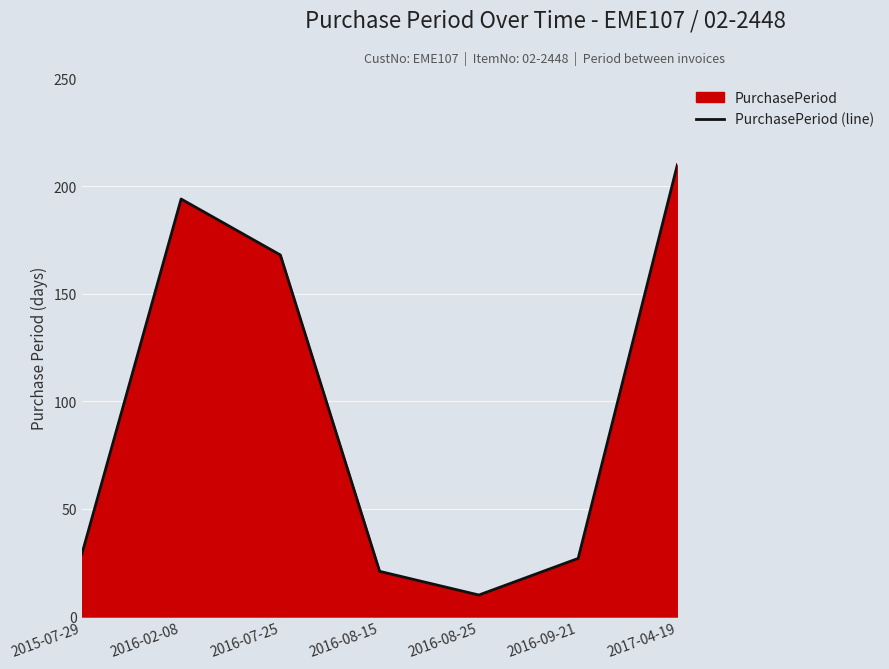

List the labels in order of value, smallest first.

2016-08-25, 2016-08-15, 2016-09-21, 2015-07-29, 2016-07-25, 2016-02-08, 2017-04-19